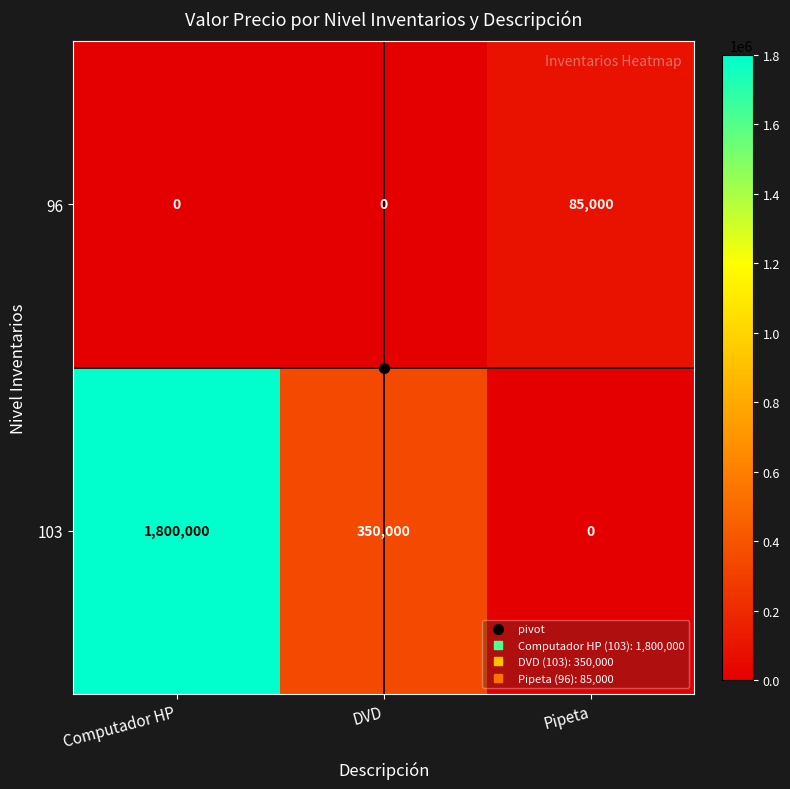

At which category is the sum across all series the highest?

Computador HP